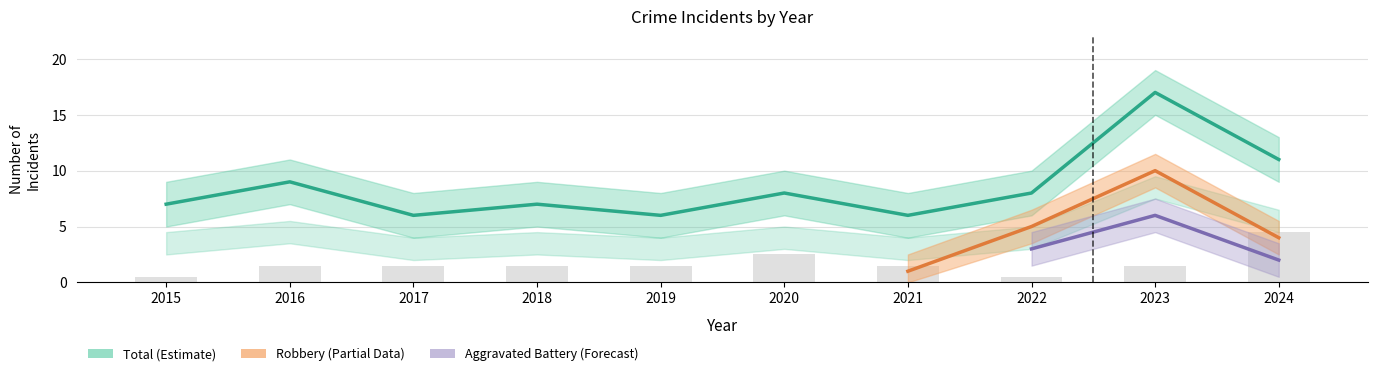

What is the difference between the maximum and minimum values in the Aggravated Assault series?

4.0